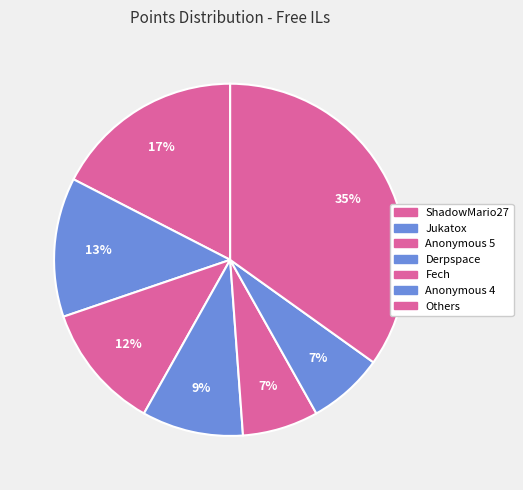

How many segments does this pie chart have?

7